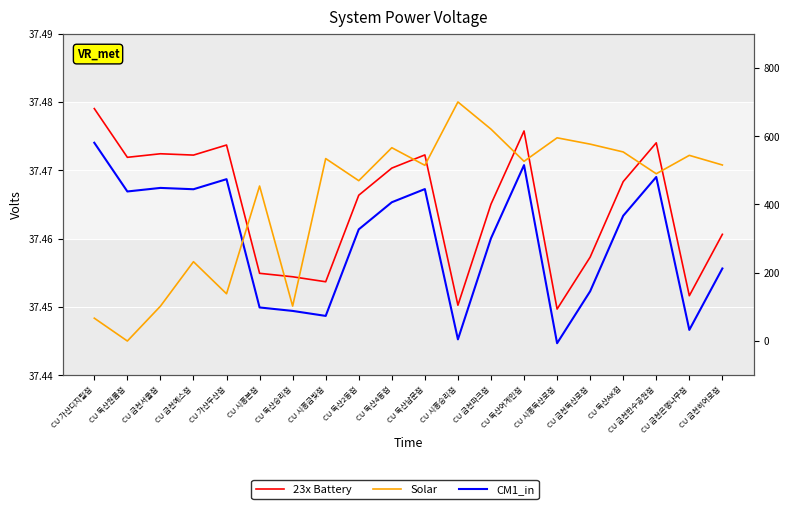

What is the label of the 17th point from the right?

CU 금천예스점